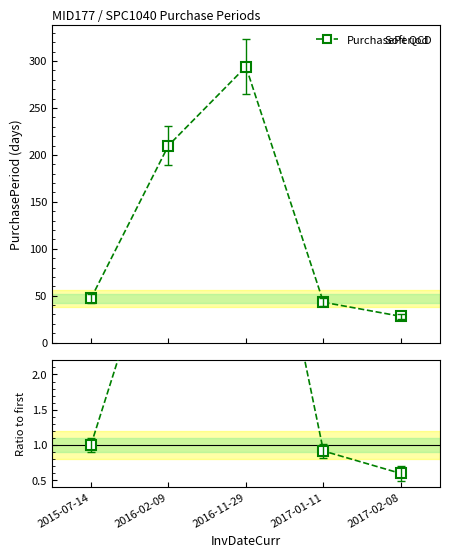

Reading left to right, transcribe all the data shown in this chart.

PurchasePeriod: 2015-07-14=47.0	2016-02-09=210.0	2016-11-29=294.0	2017-01-11=43.0	2017-02-08=28.0
Ratio to first: 2015-07-14=1.0	2016-02-09=4.5	2016-11-29=6.3	2017-01-11=0.9	2017-02-08=0.6